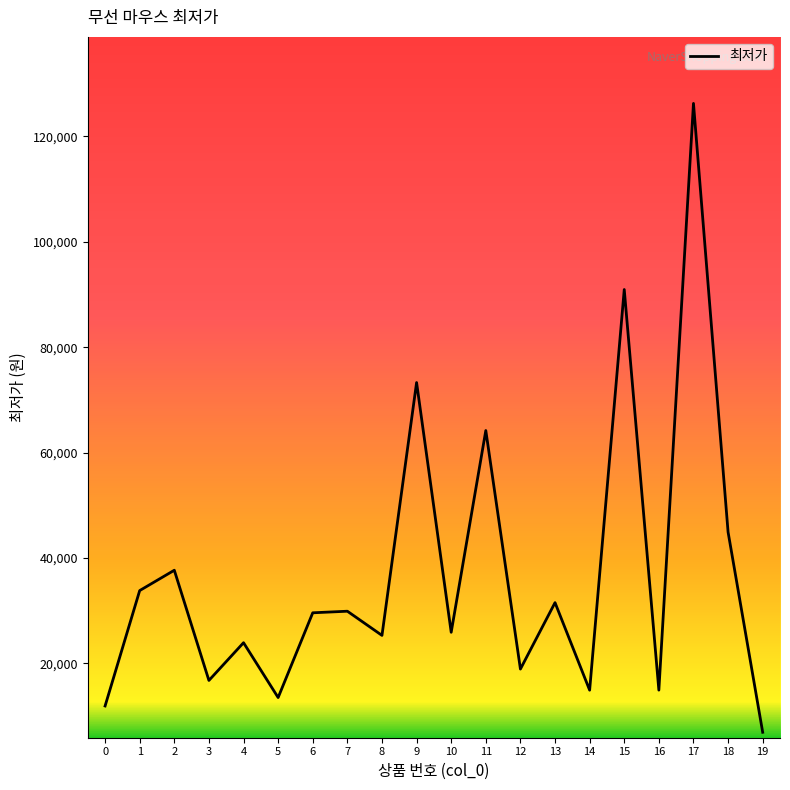

Is it true that the value at 10 is 36255?

False